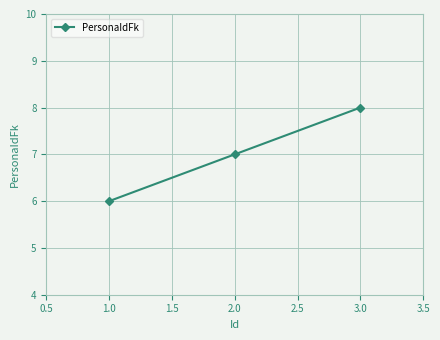

What is the minimum value shown in the chart?

6